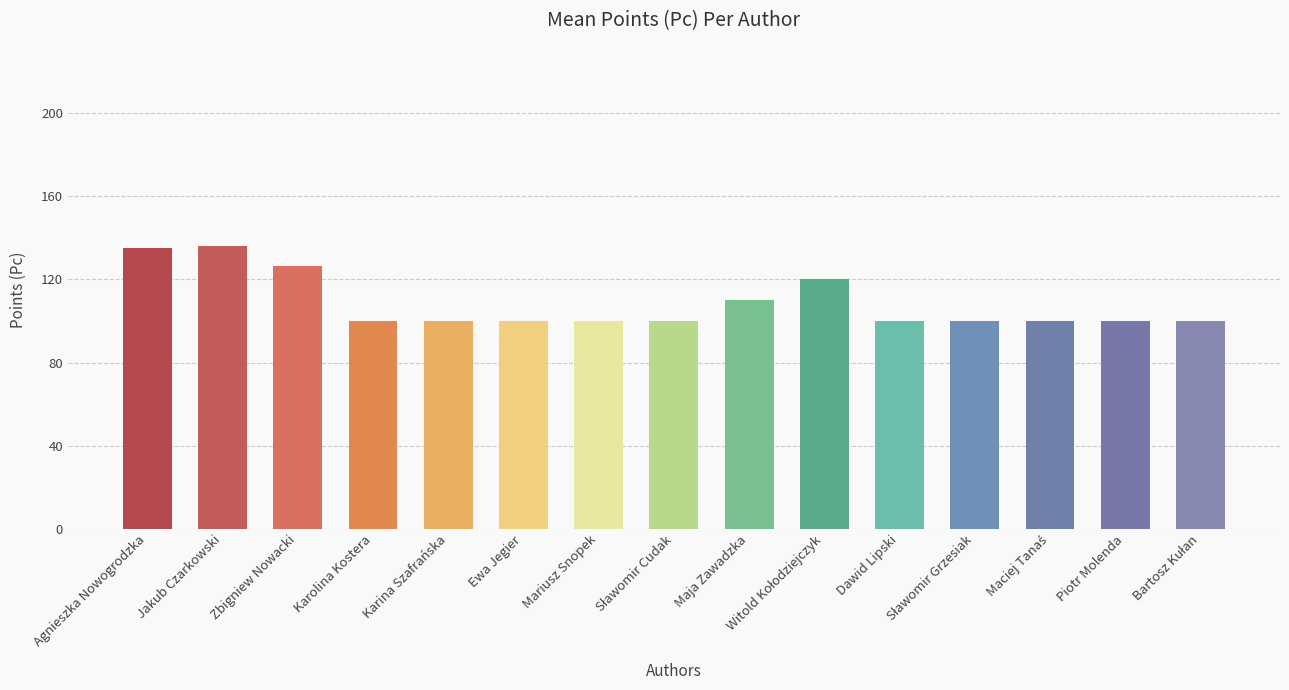

What is the minimum value shown in the chart?

100.0